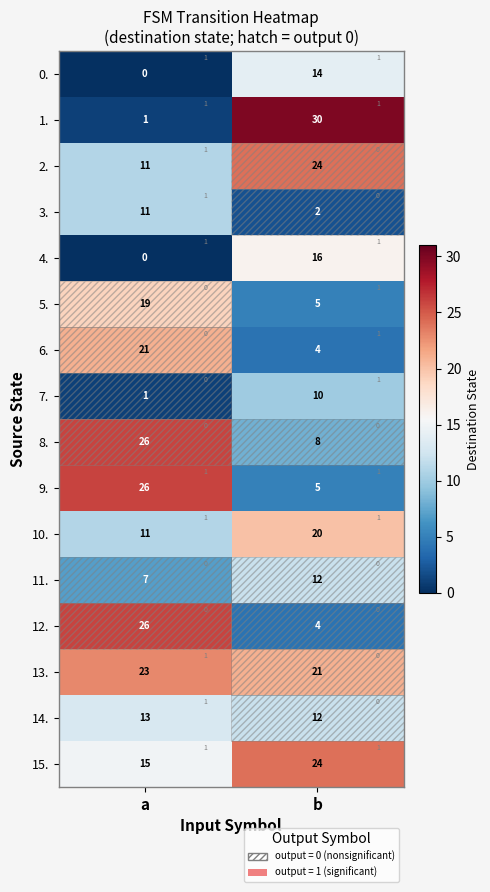

Which category has the lowest value in the 4. series?

a